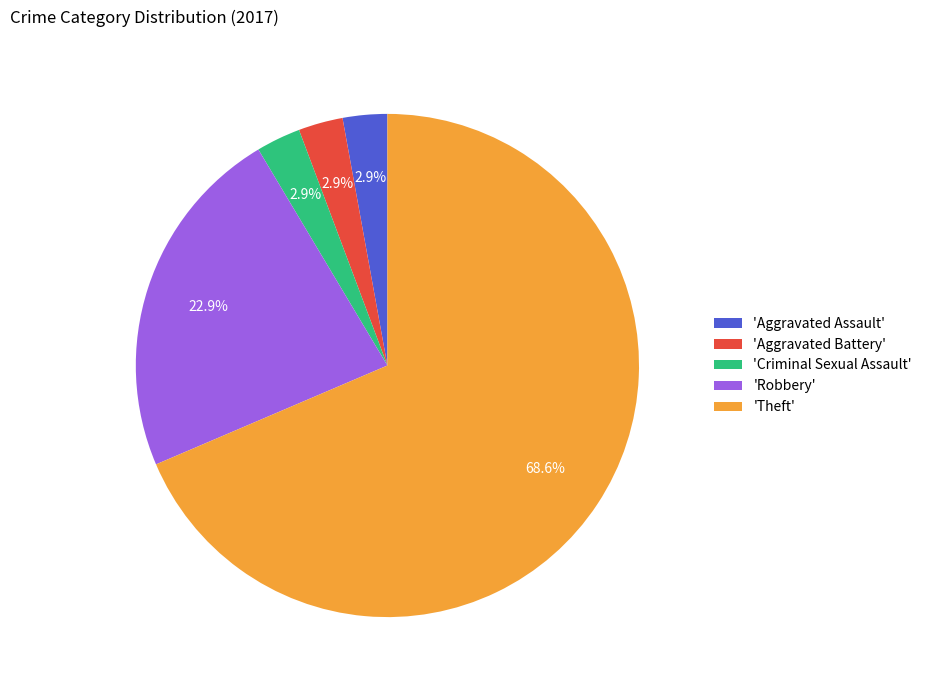

Which category has the biggest portion of the pie?

'Theft'